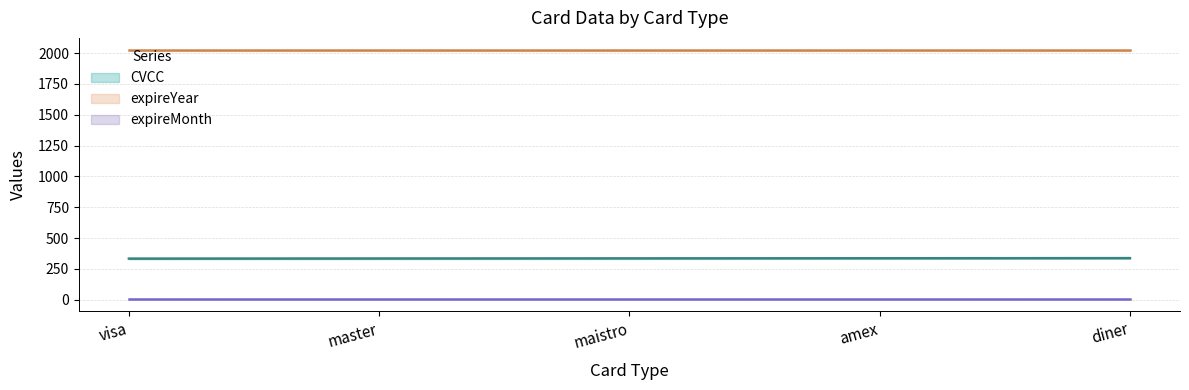

At which label does CVCC first exceed 335?

amex